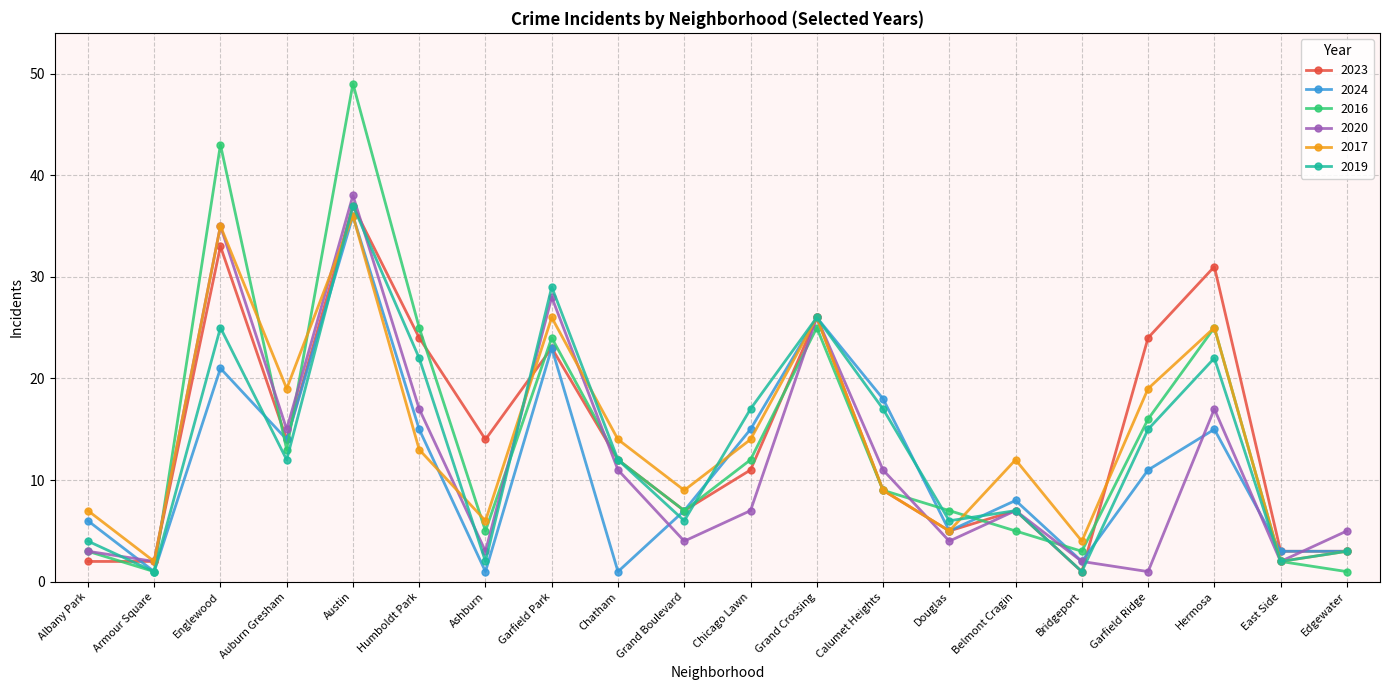

Which series has the widest spread of values?

2016